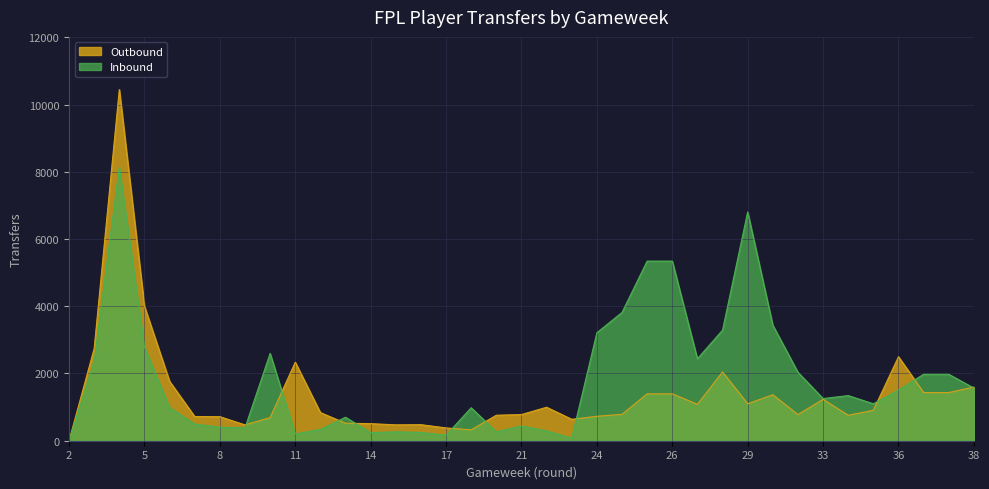

How many categories are shown in the chart?

37